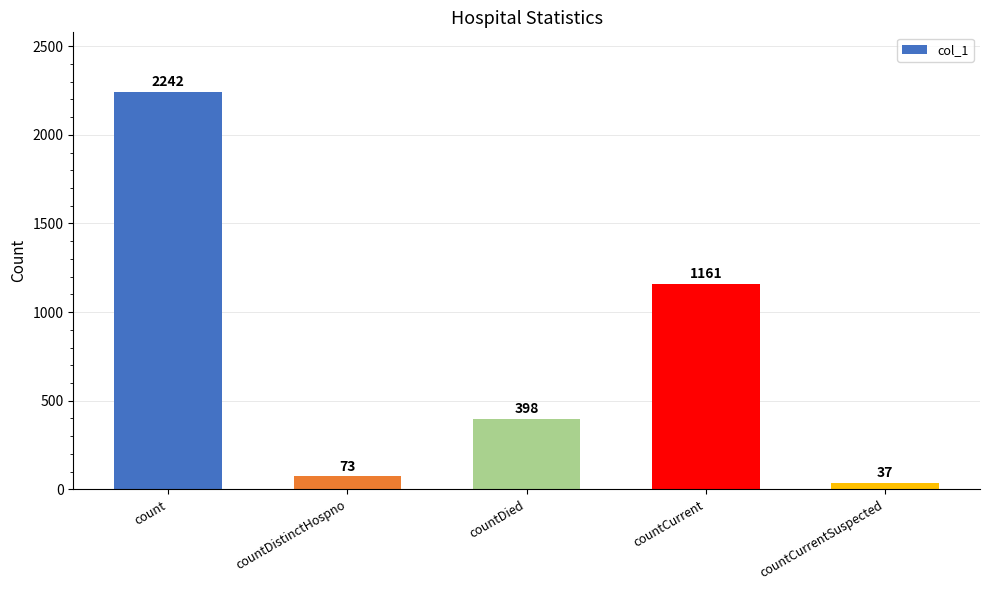

What is the value of the 3rd bar from the left?

398